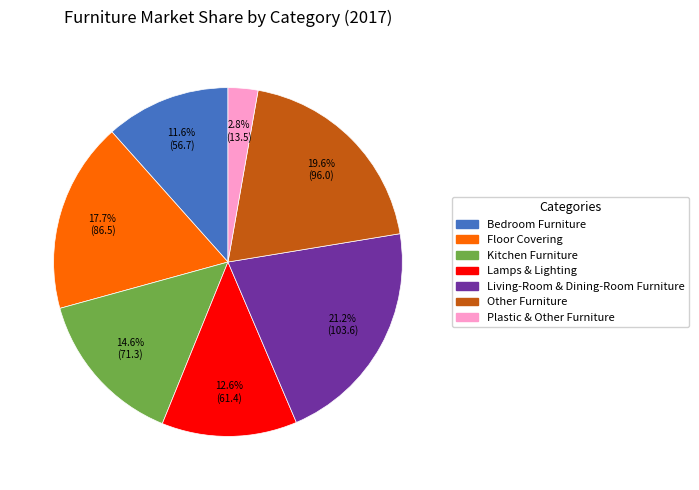

Rank the categories by value from lowest to highest.

Plastic & Other Furniture, Bedroom Furniture, Lamps & Lighting, Kitchen Furniture, Floor Covering, Other Furniture, Living-Room & Dining-Room Furniture